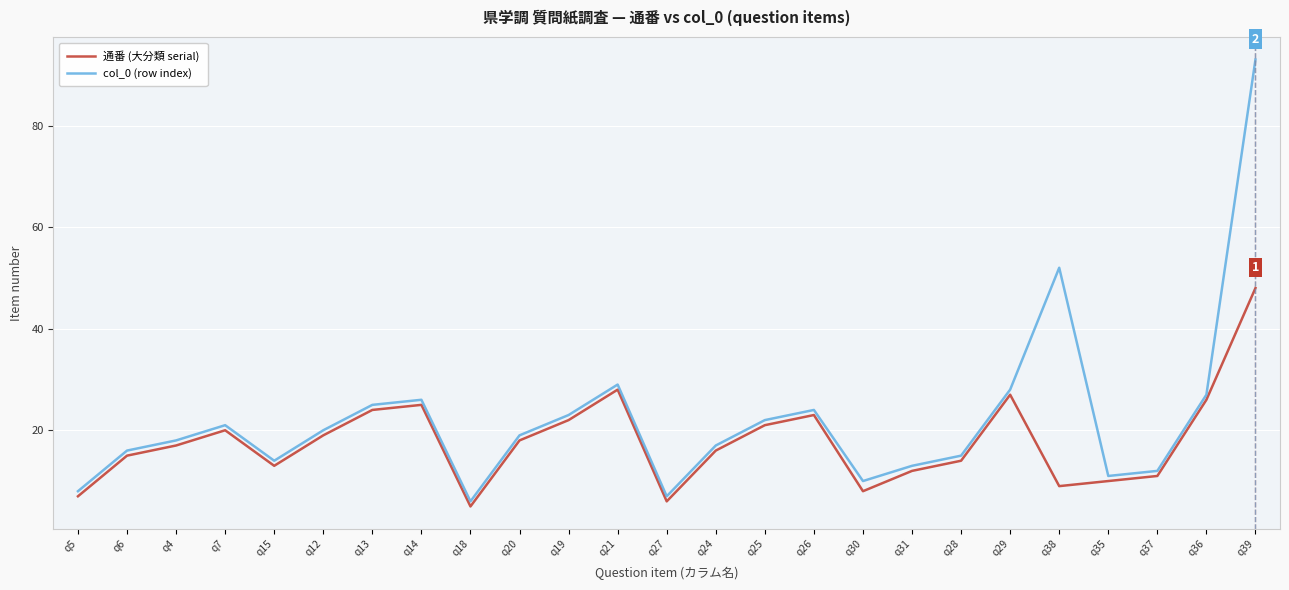

Which series has the largest total across all categories?

col_0 (row index)